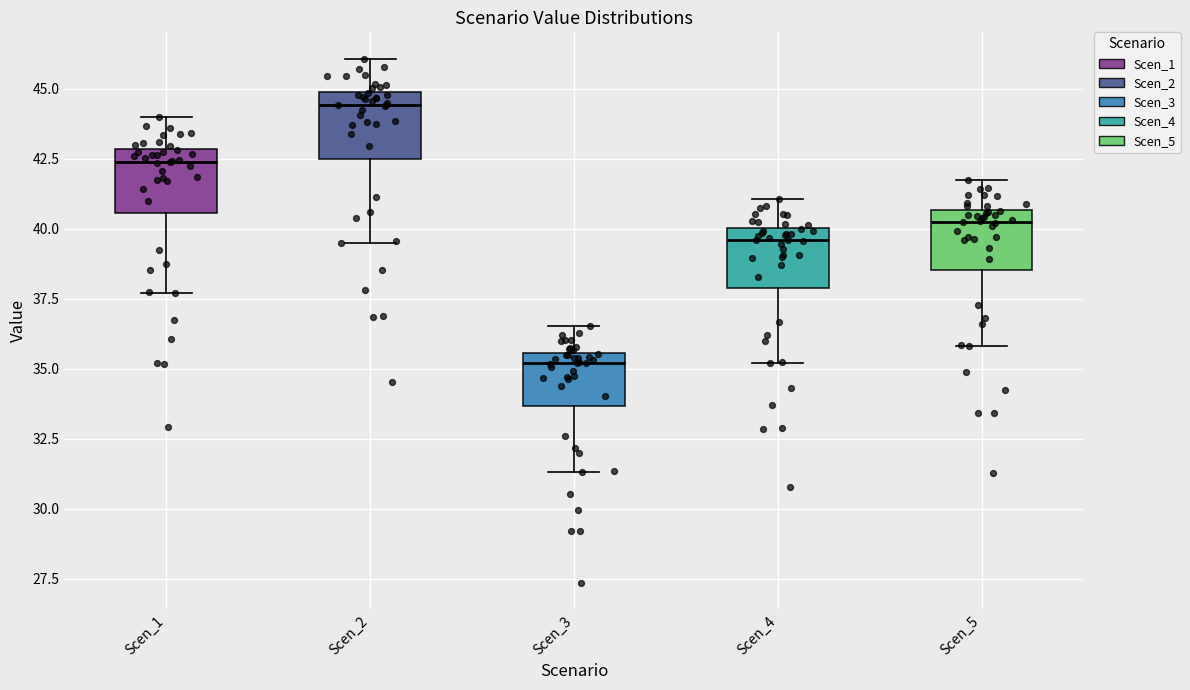

Reading left to right, read every box against the y-axis: the position of its median line, the range the box covers, and the ends of its whiskers. The values are not printed on the chart, so give them approximately, as read against the axis.

Scen_1: median 42.5, box 40.5 to 43.0, whiskers 37.5 to 44.0
Scen_2: median 44.5, box 42.5 to 45.0, whiskers 39.5 to 46.0
Scen_3: median 35.0, box 33.5 to 35.5, whiskers 31.5 to 36.5
Scen_4: median 39.5, box 38.0 to 40.0, whiskers 35.0 to 41.0
Scen_5: median 40.5 (just below the box's upper edge), box 38.5 to 40.5, whiskers 36.0 to 42.0